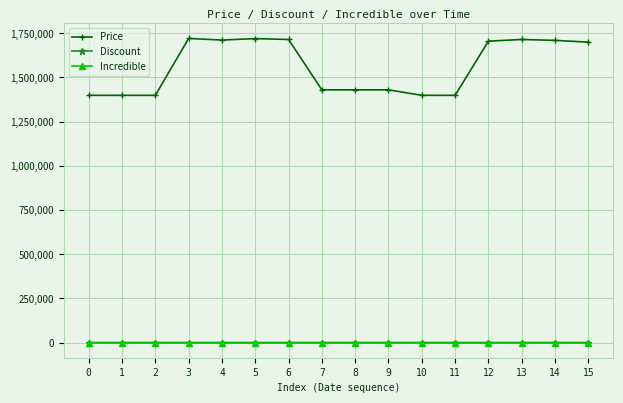

What is the maximum value for Price?

1721000